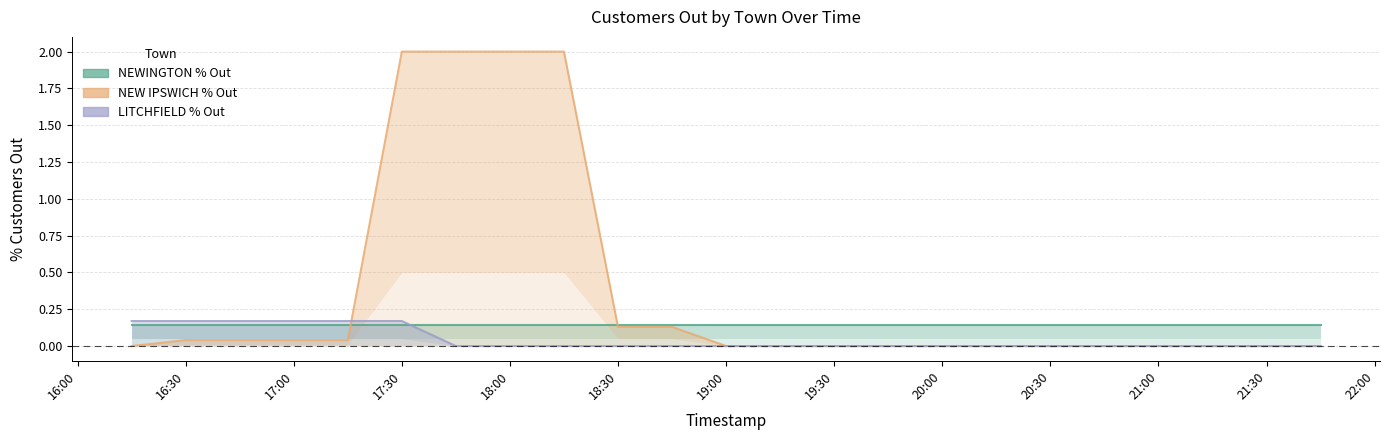

The value of LITCHFIELD % Out at 18:00 is -0.1. True or false?

False